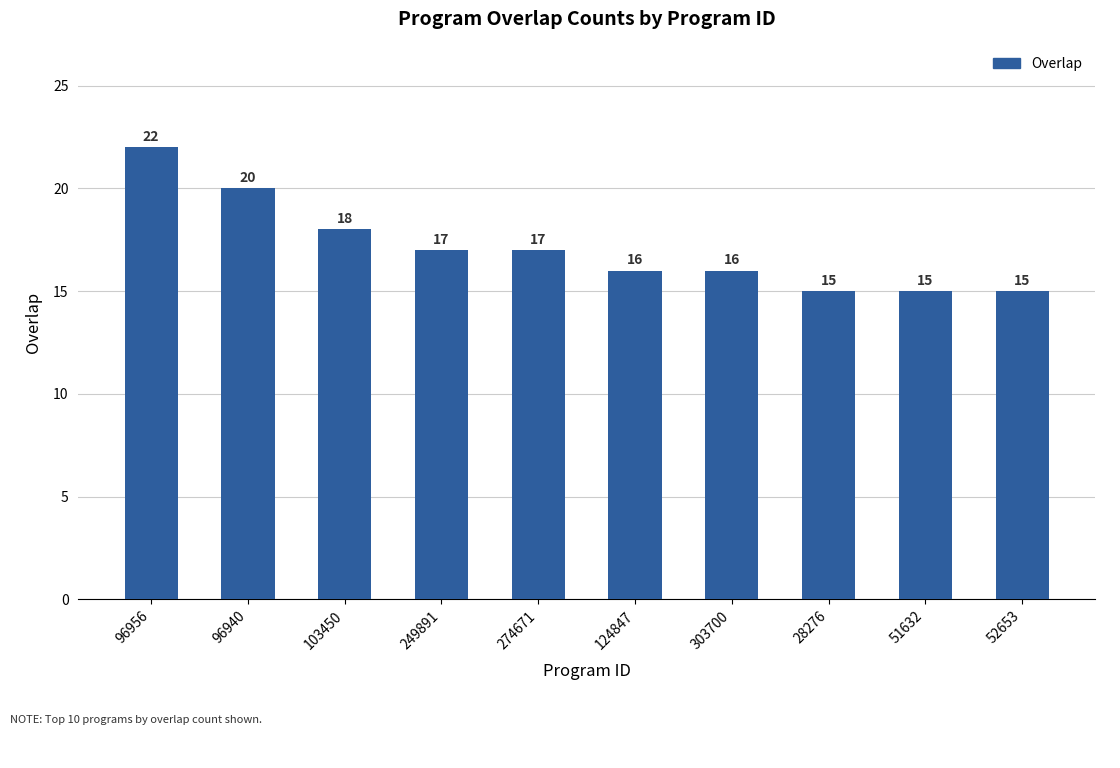

The value at 28276 is 15. True or false?

True